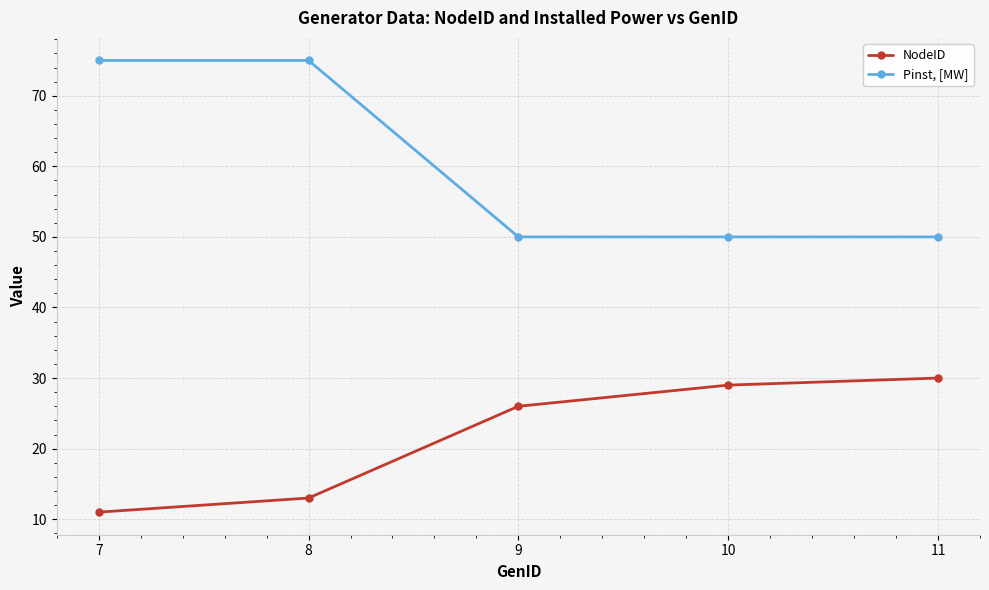

Reading left to right, list all the values displayed in this chart.

NodeID: 11	13	26	29	30
Pinst, [MW]: 75	75	50	50	50